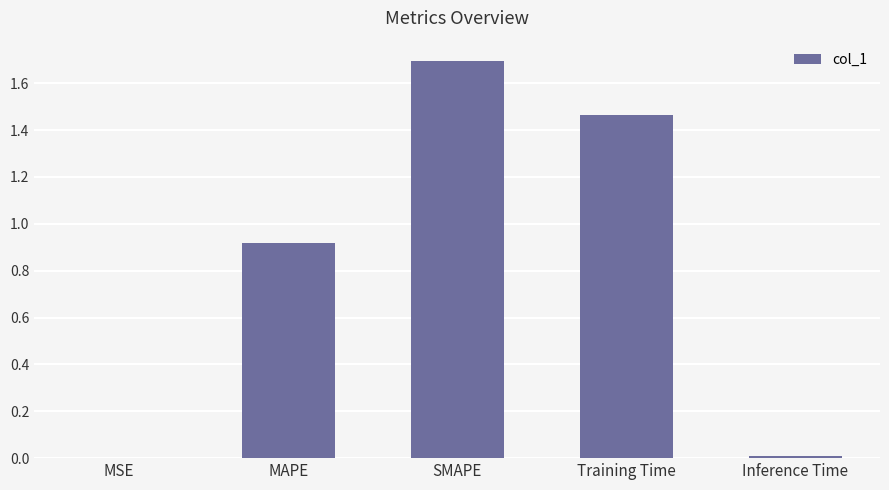

Which category has the highest value across all series?

SMAPE